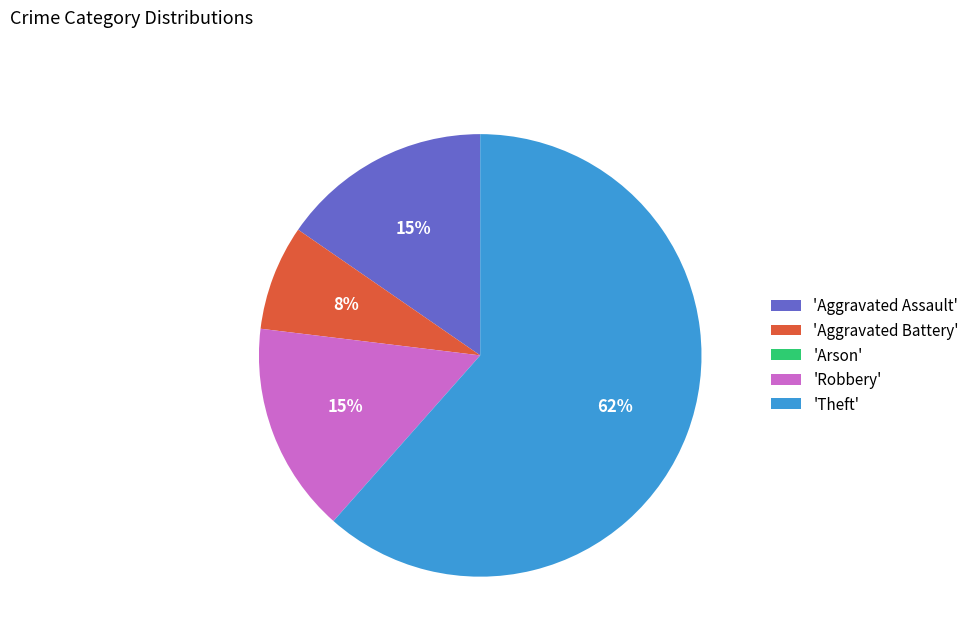

To the nearest percent, what is the difference between the largest and smallest slice percentages?

62%